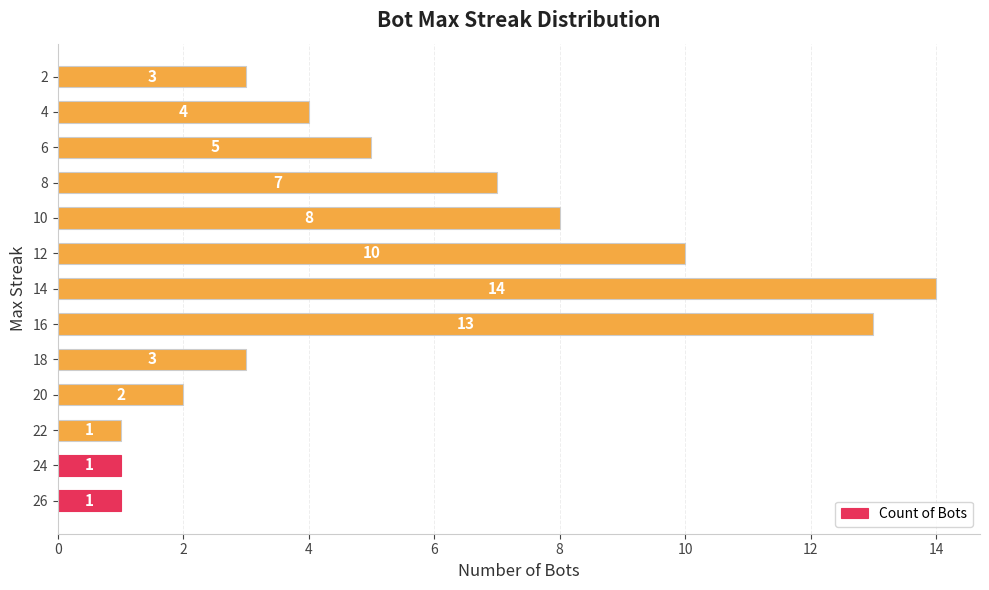

What is the ratio of the value at 18 to the value at 12?

0.3